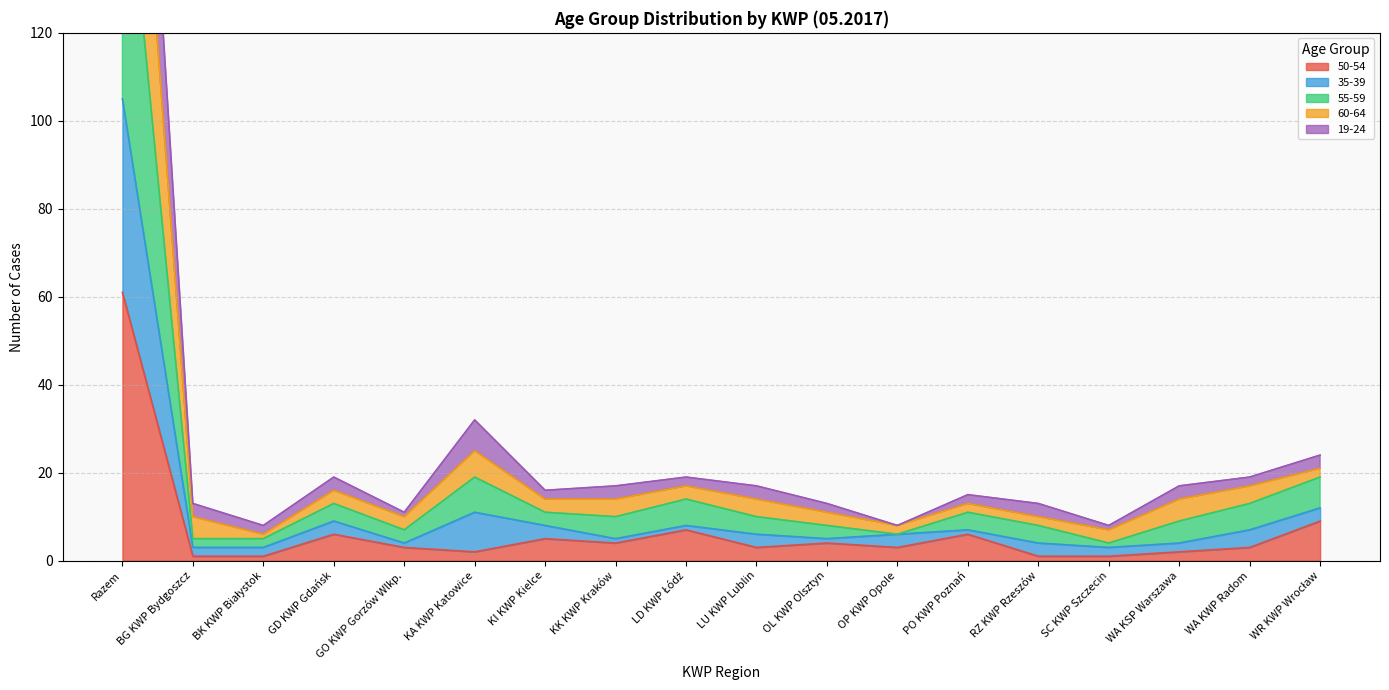

At which label does 55-59 first exceed 10?

Razem